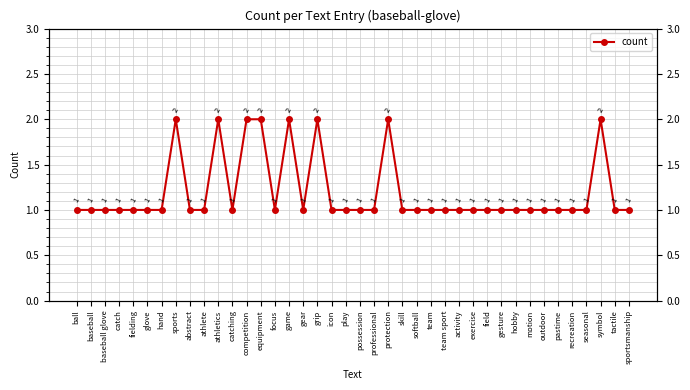

What value does the data have at catch?

1